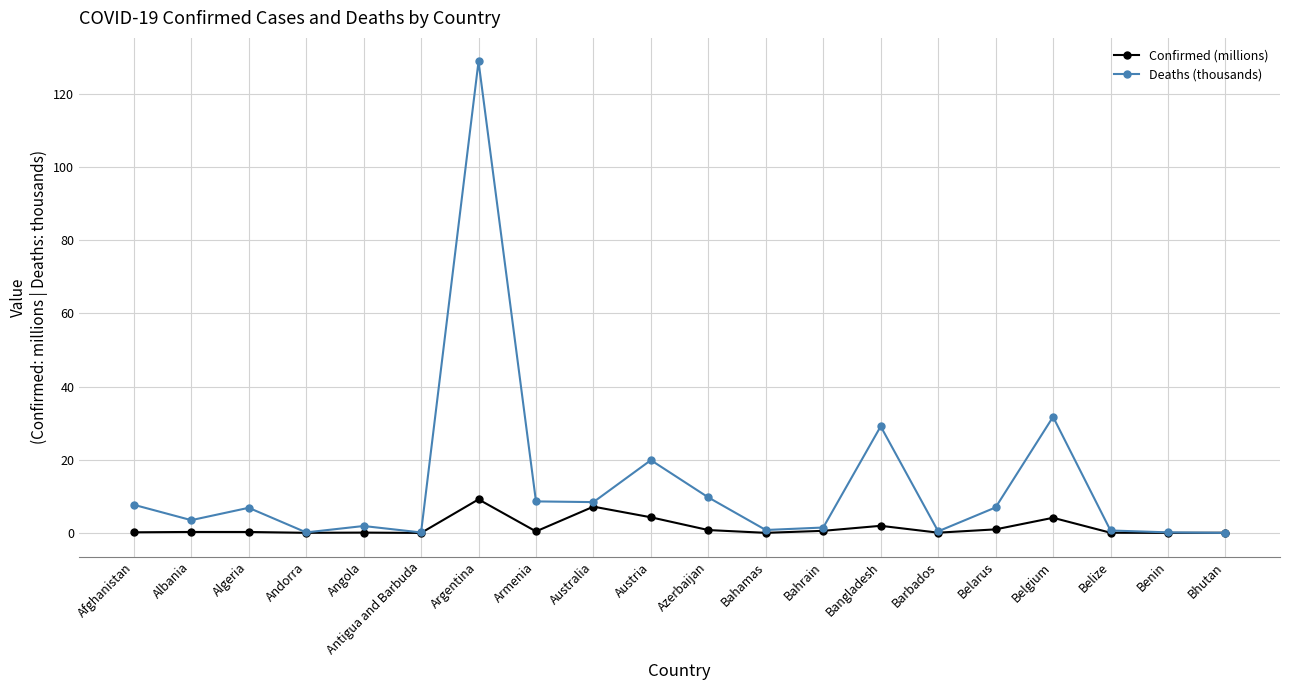

What is the difference between the second highest and second lowest values in the Deaths (thousands) series?

31.6